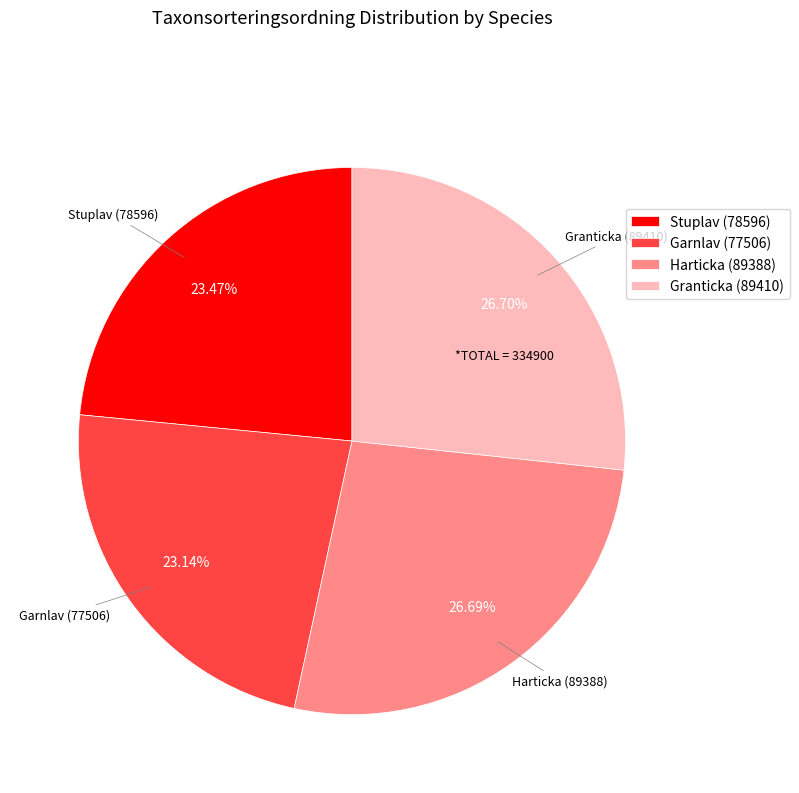

Count the number of slices in the pie.

4